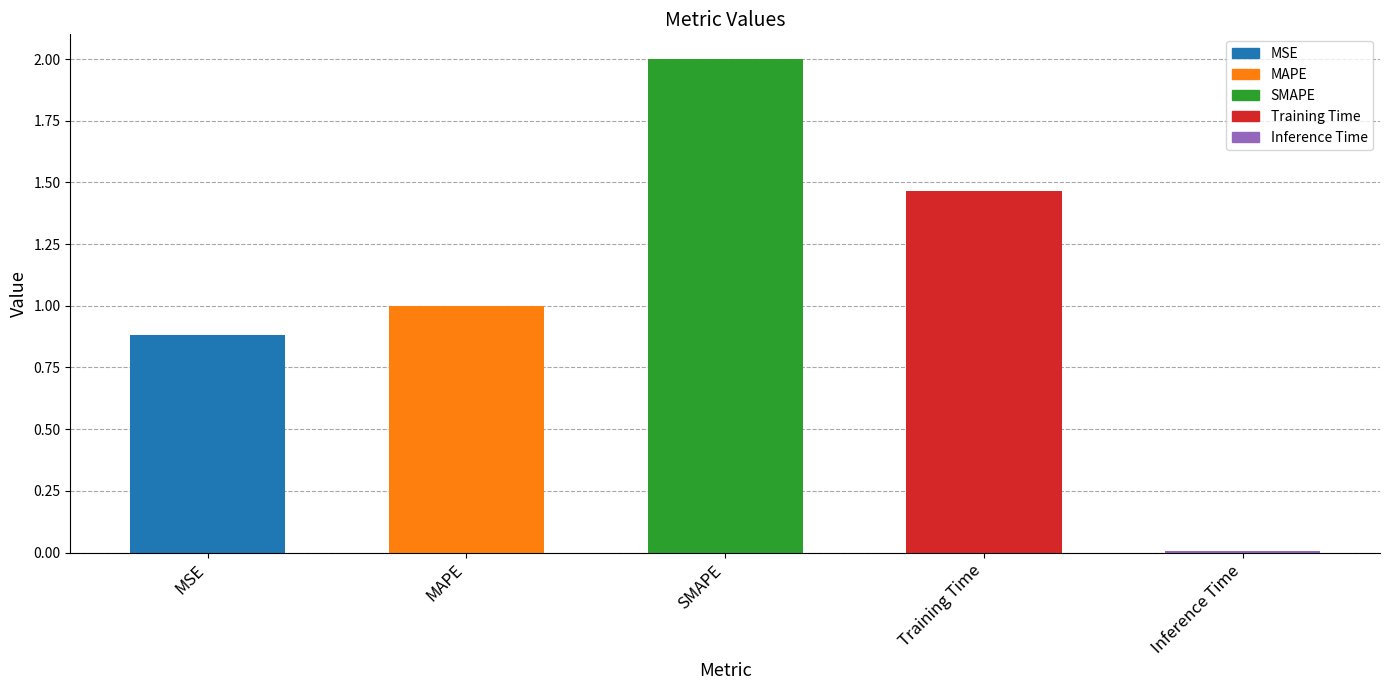

The chart shows a value of 2.0 at SMAPE. True or false?

True